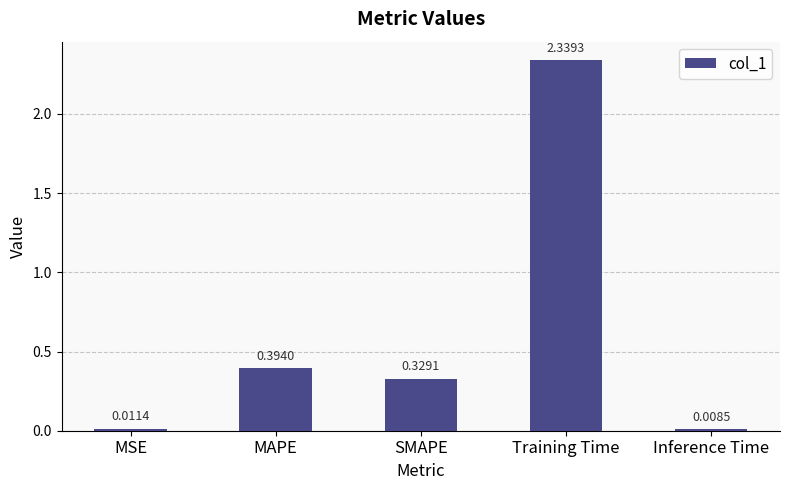

List the labels in order of value, smallest first.

Inference Time, MSE, SMAPE, MAPE, Training Time